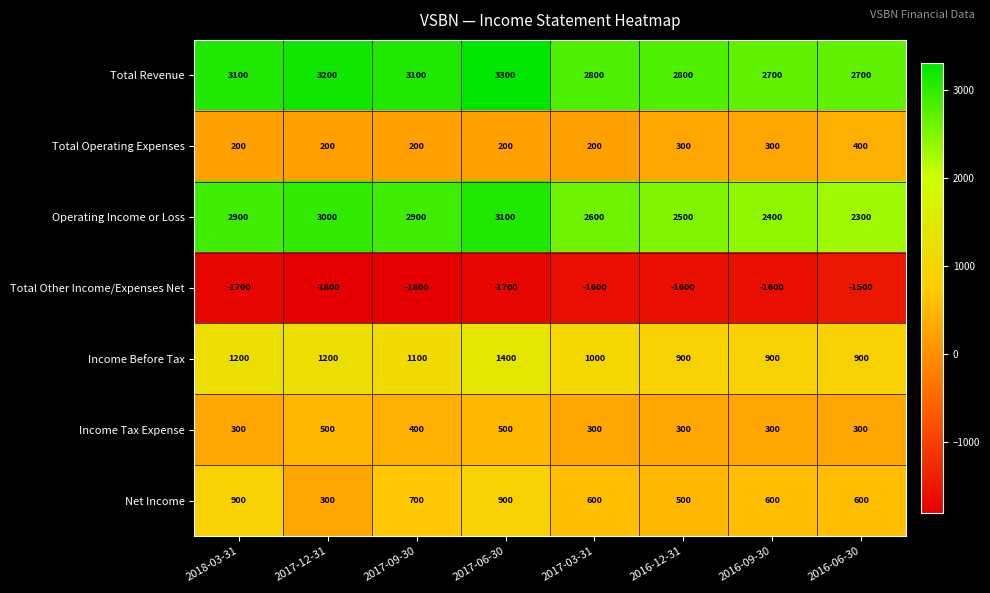

Between 2017-12-31 and 2017-06-30, which series saw the biggest shift?

Net Income